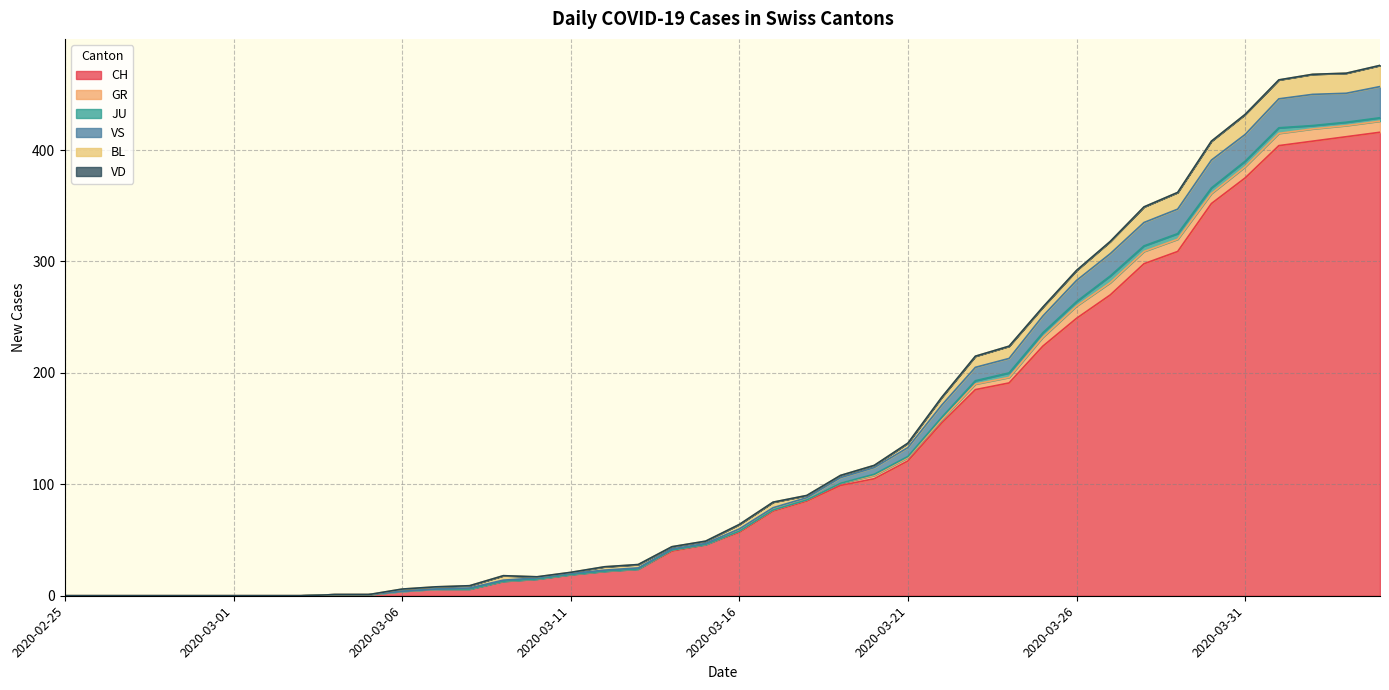

Which series has the largest total across all categories?

CH